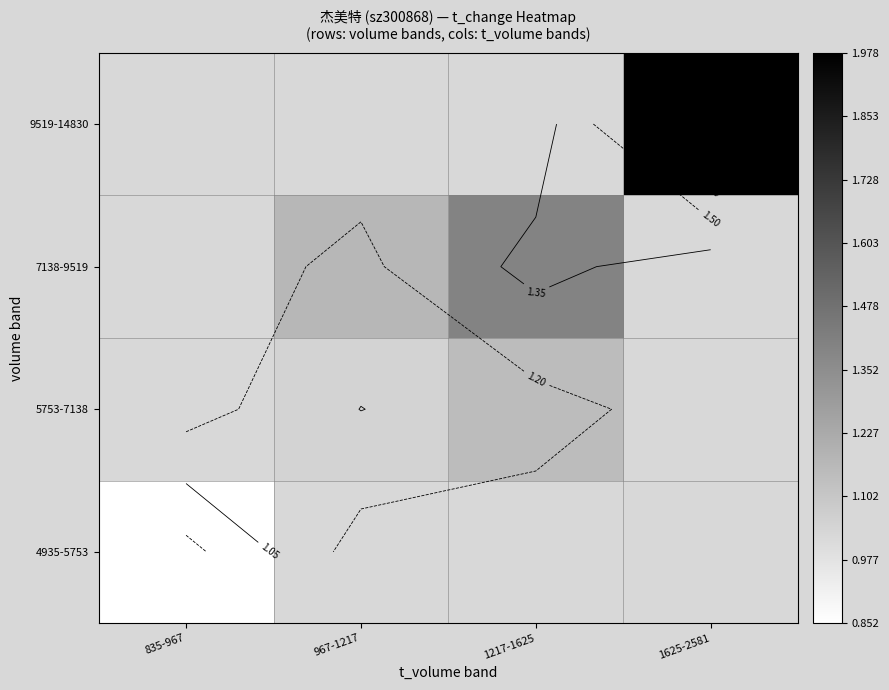

Is it true that 7138-9519 equals 1.2 at 967-1217?

True